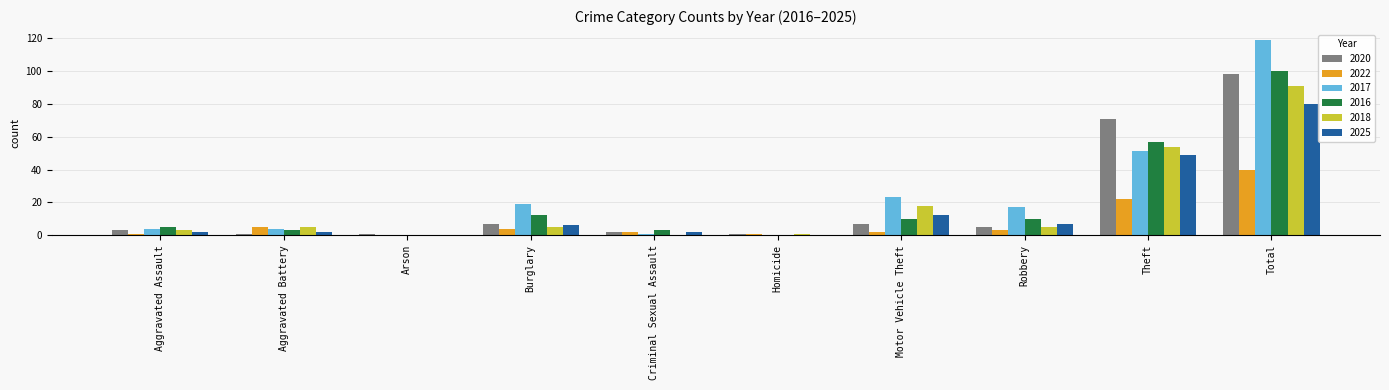

At which category is the sum across all series the highest?

Total